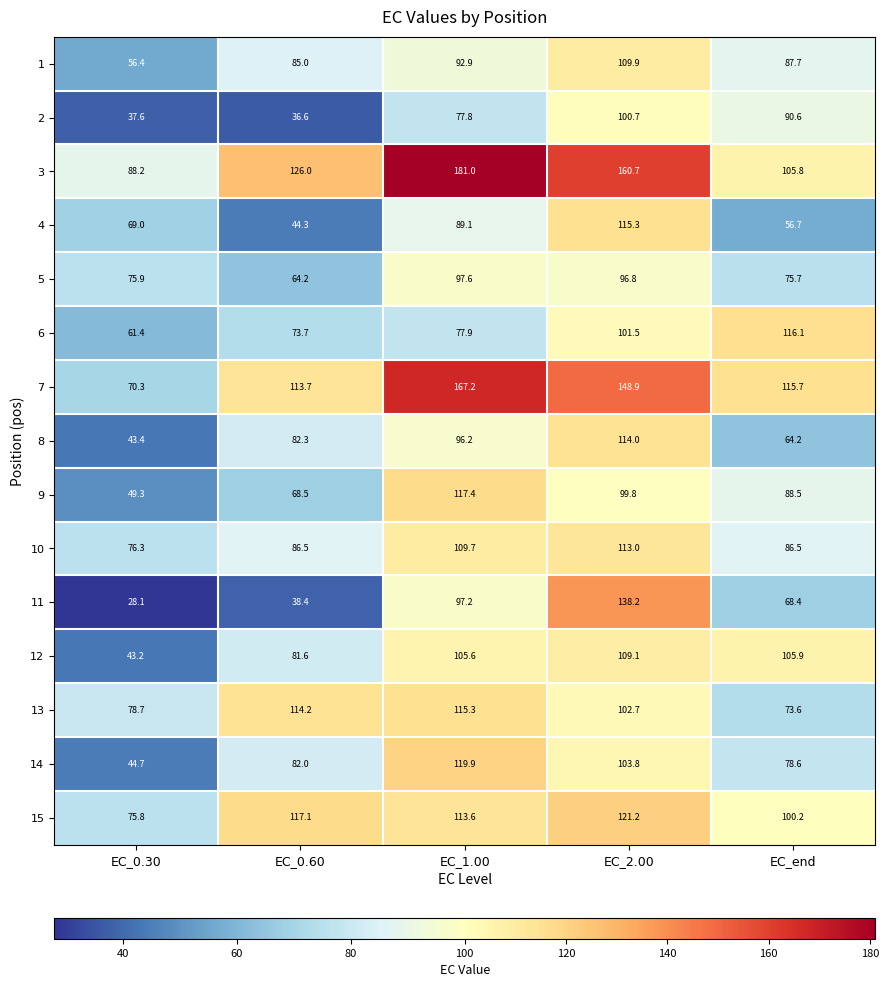

True or false: 1 has a value of 122.4 at EC_0.60.

False